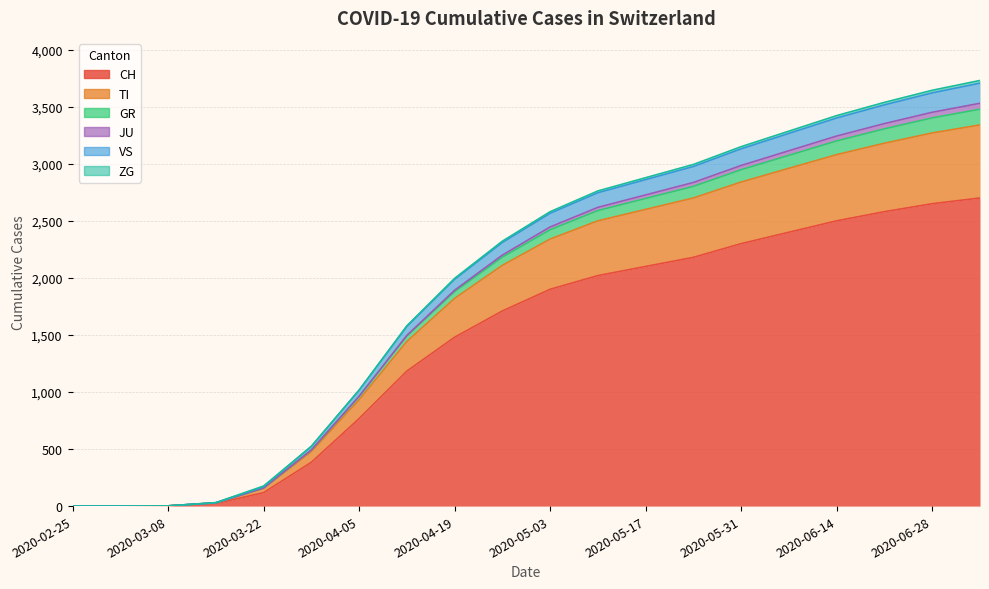

What is the label of the 9th point from the left?

2020-04-19